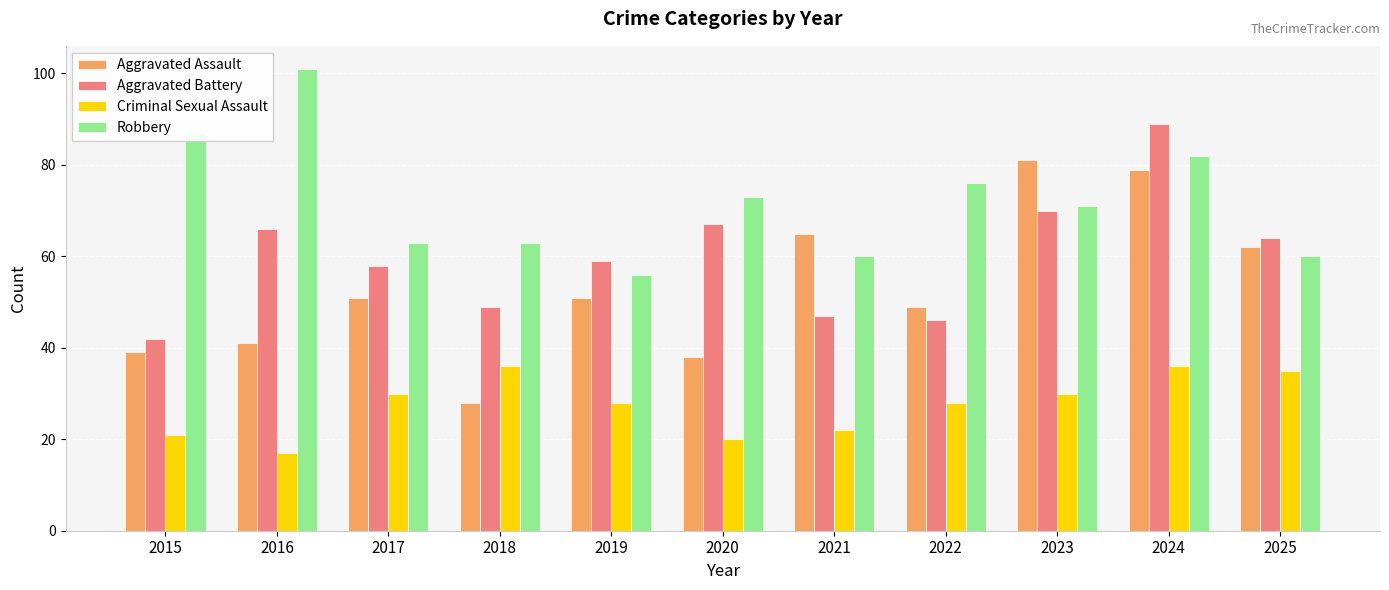

Rank the series by their maximum value, from highest to lowest.

Robbery, Aggravated Battery, Aggravated Assault, Criminal Sexual Assault